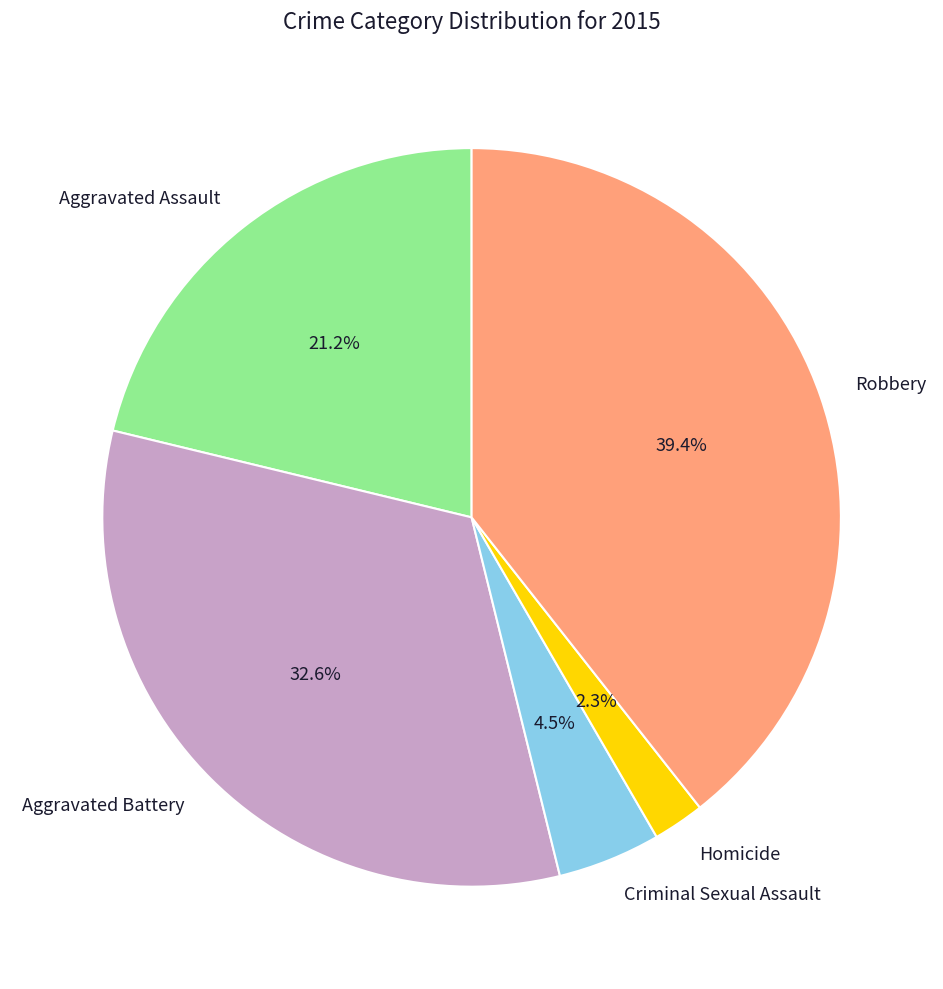

What is the total percentage of Aggravated Assault and Aggravated Battery?

53.8%